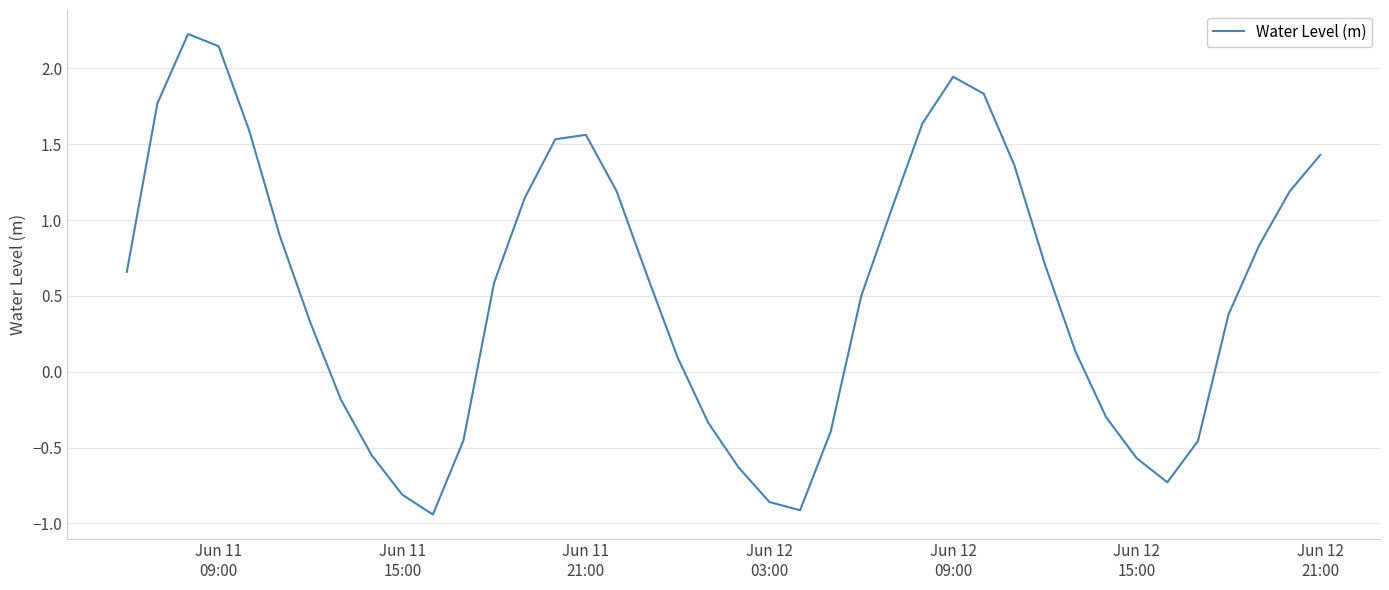

What is the difference between the maximum and minimum values?

3.2